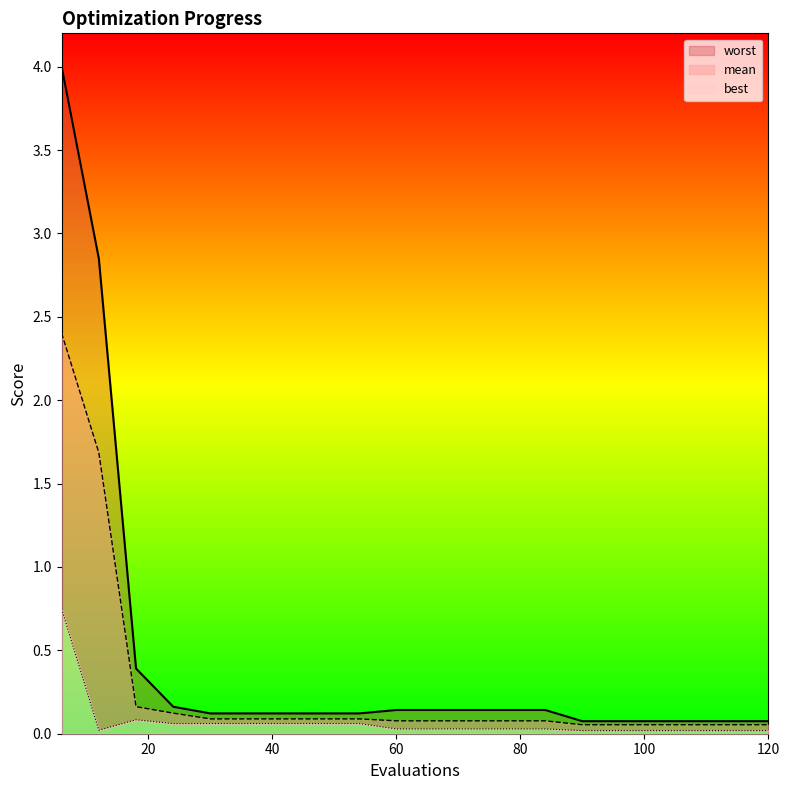

At which category is the sum across all series the highest?

6